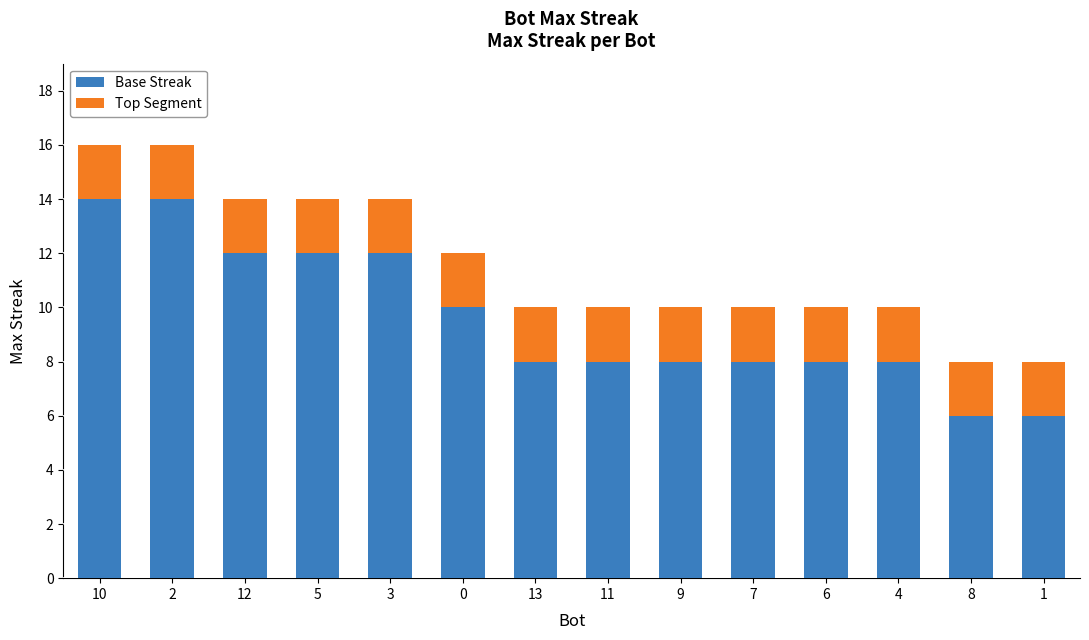

How many bars are there in total?

14